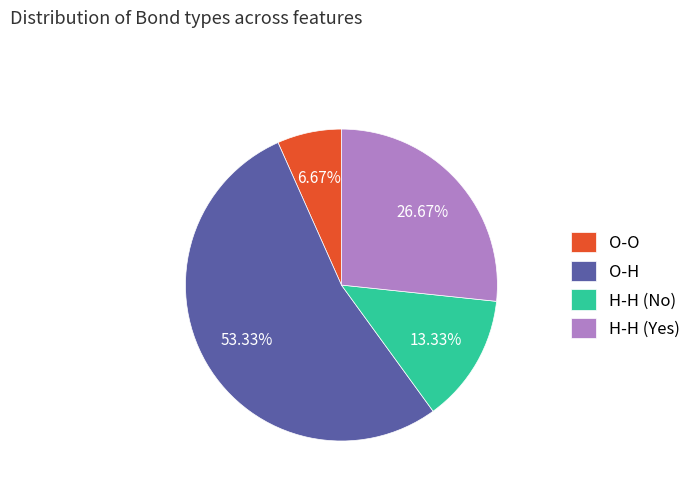

Count the number of slices in the pie.

4